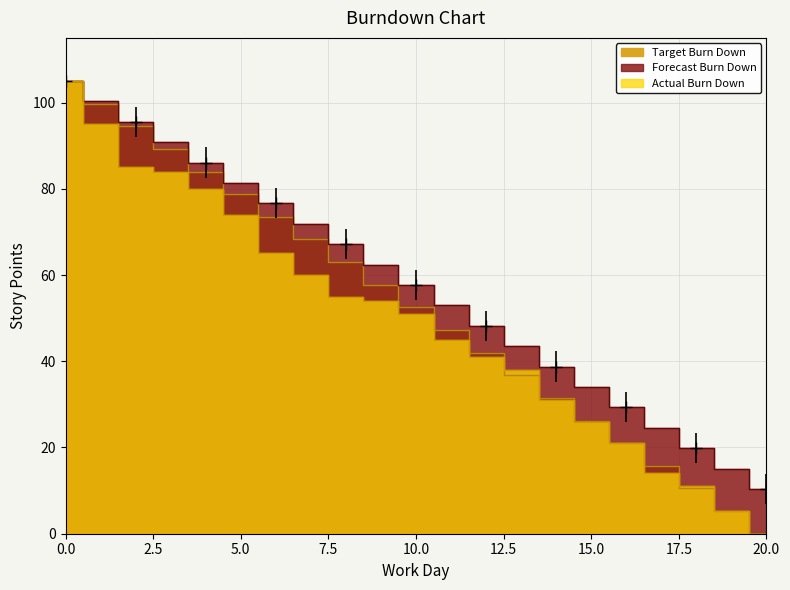

Which label corresponds to the smallest value in the chart?

20